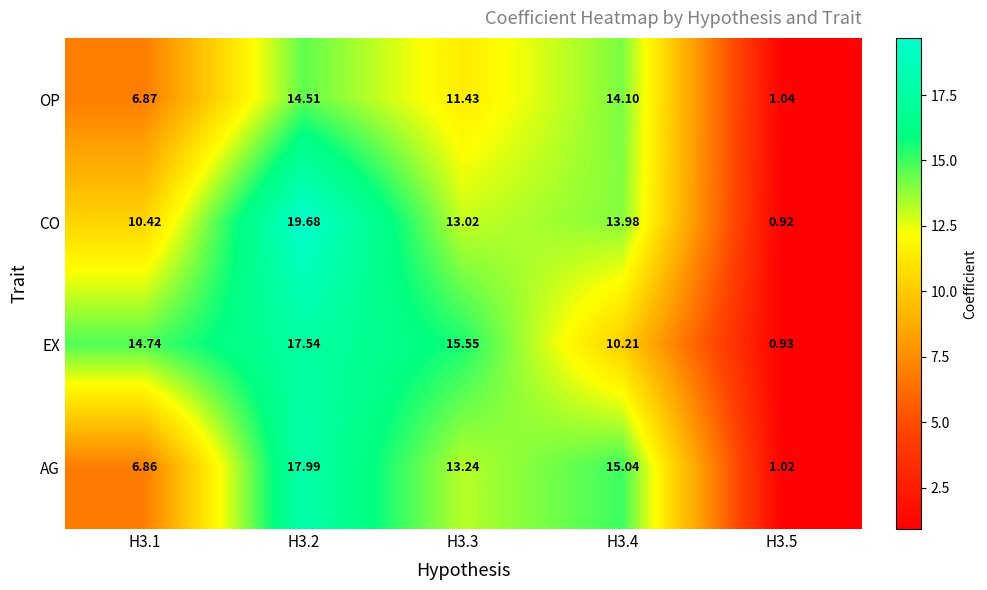

How many values in the AG series are below 13?

2